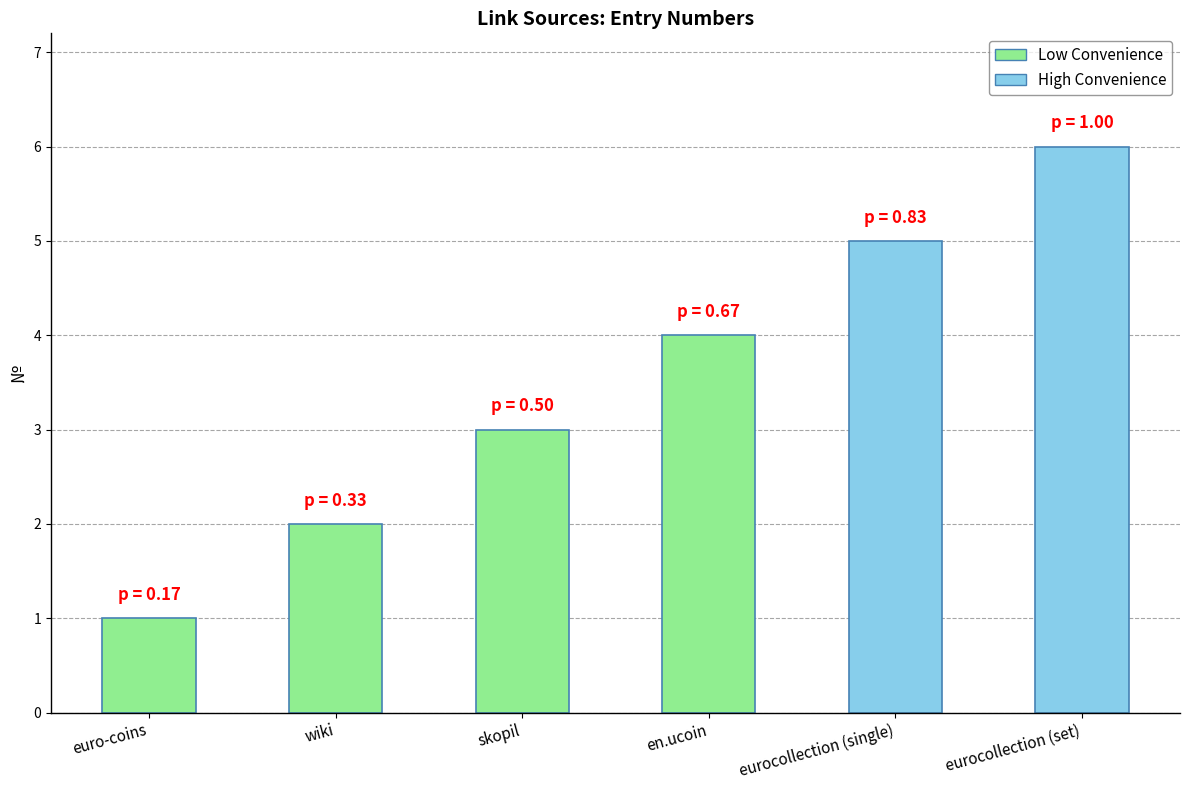

What is the difference between the values at skopil and eurocollection (set)?

3